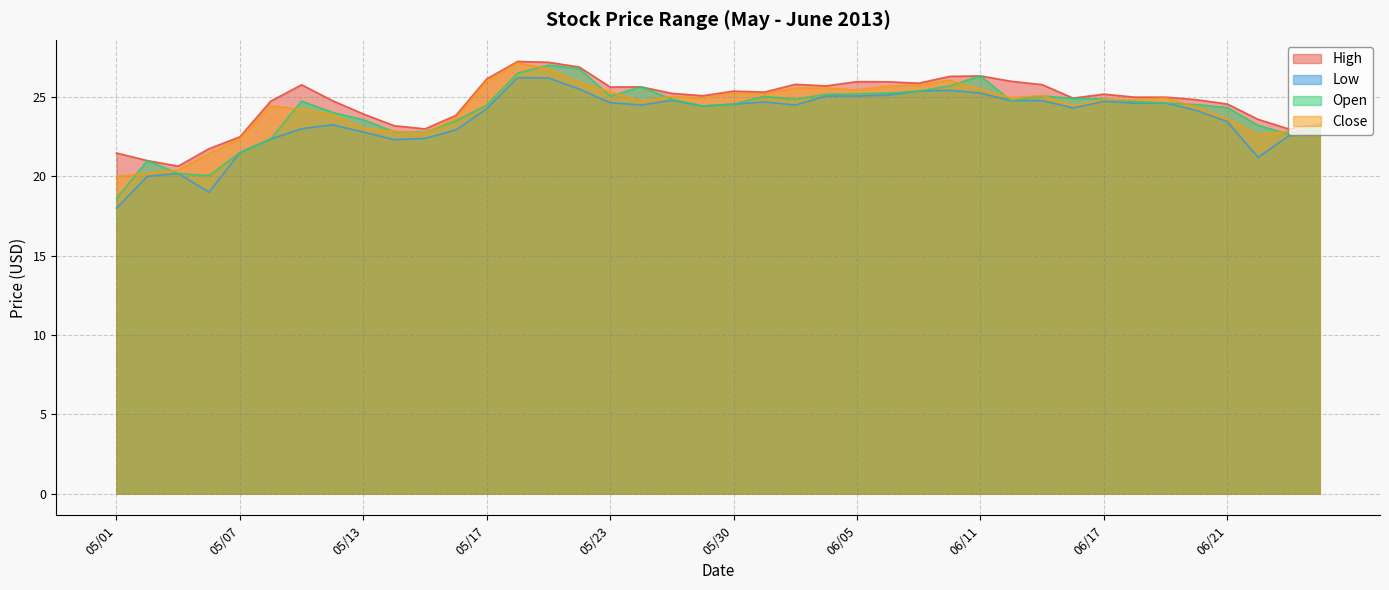

Is the value of Low at 05/13 greater than the value of Open at 06/21?

No